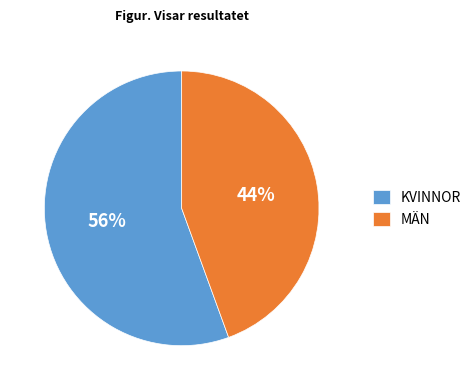

Is there a majority slice in this chart?

Yes